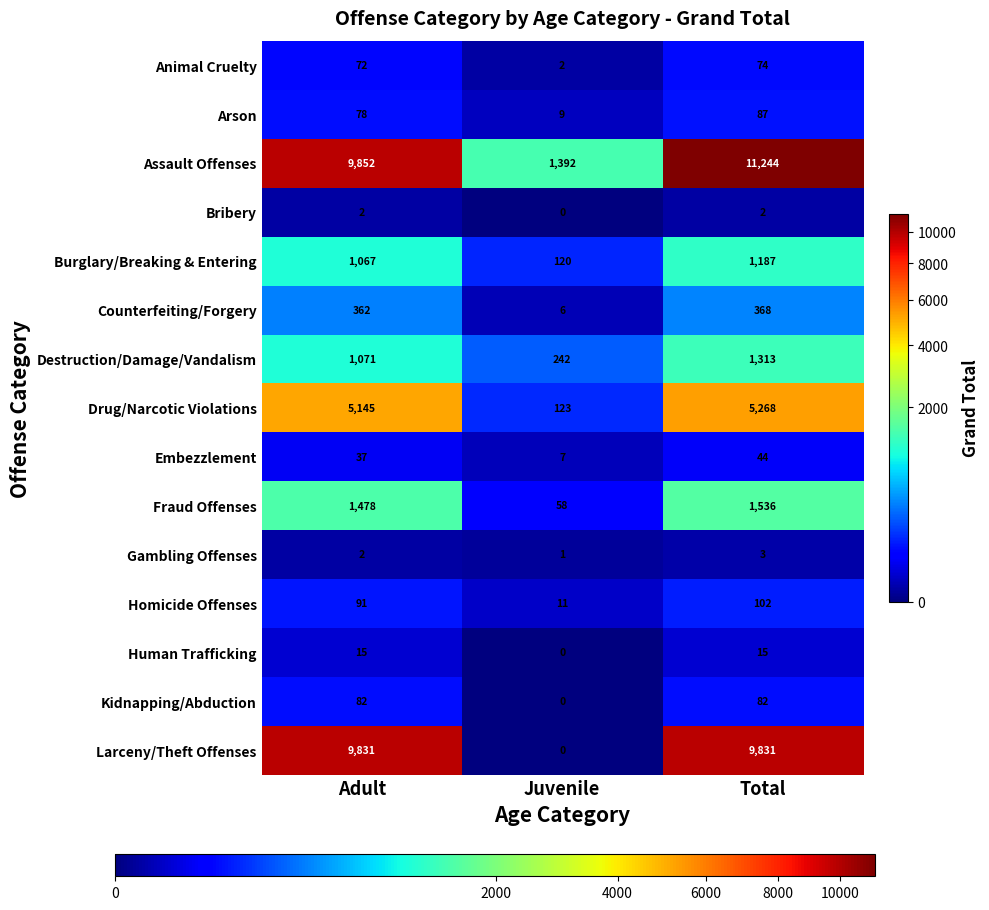

What is the difference between the highest and lowest values at Juvenile?

1392